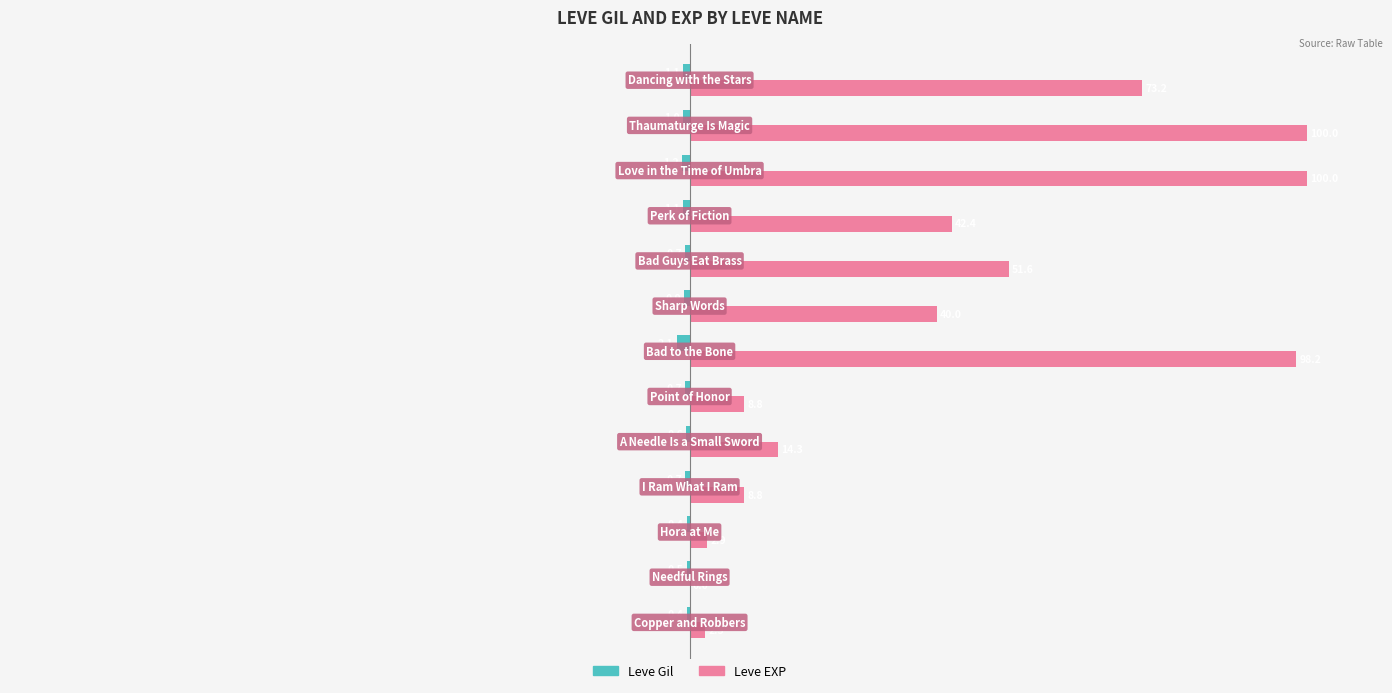

Which series has the largest total across all categories?

Leve EXP